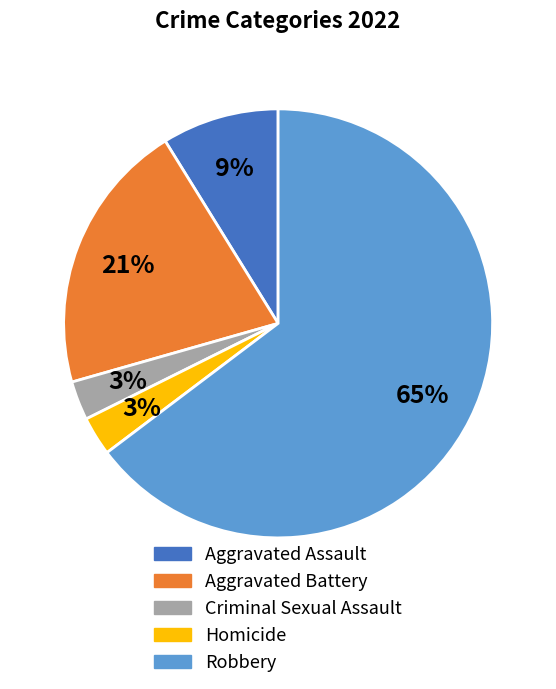

What percentage is the Aggravated Battery slice, to the nearest percent?

21%